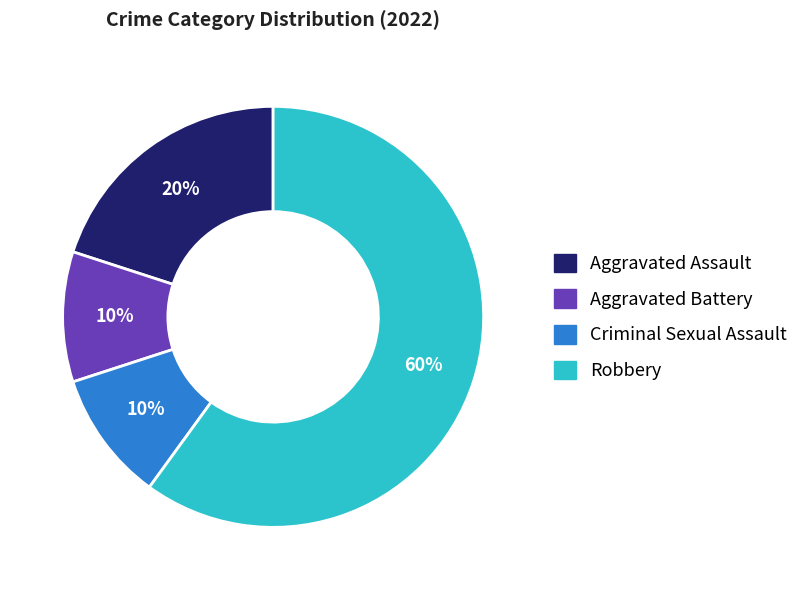

Which slice is the largest?

Robbery